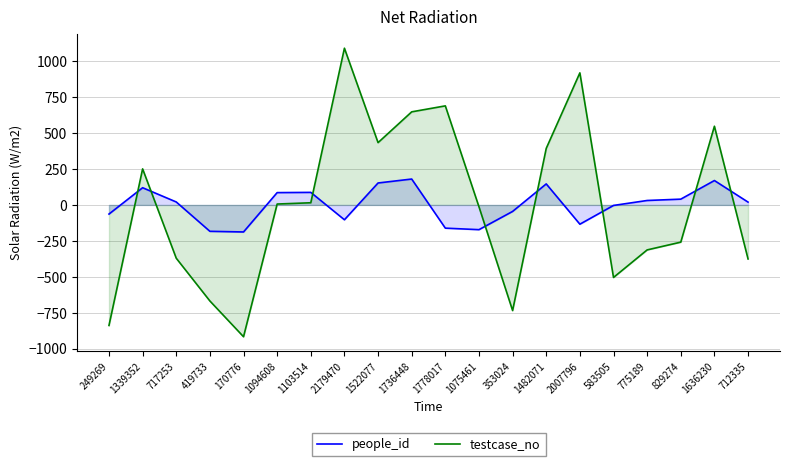

How many negative values does the testcase_no series have?

10